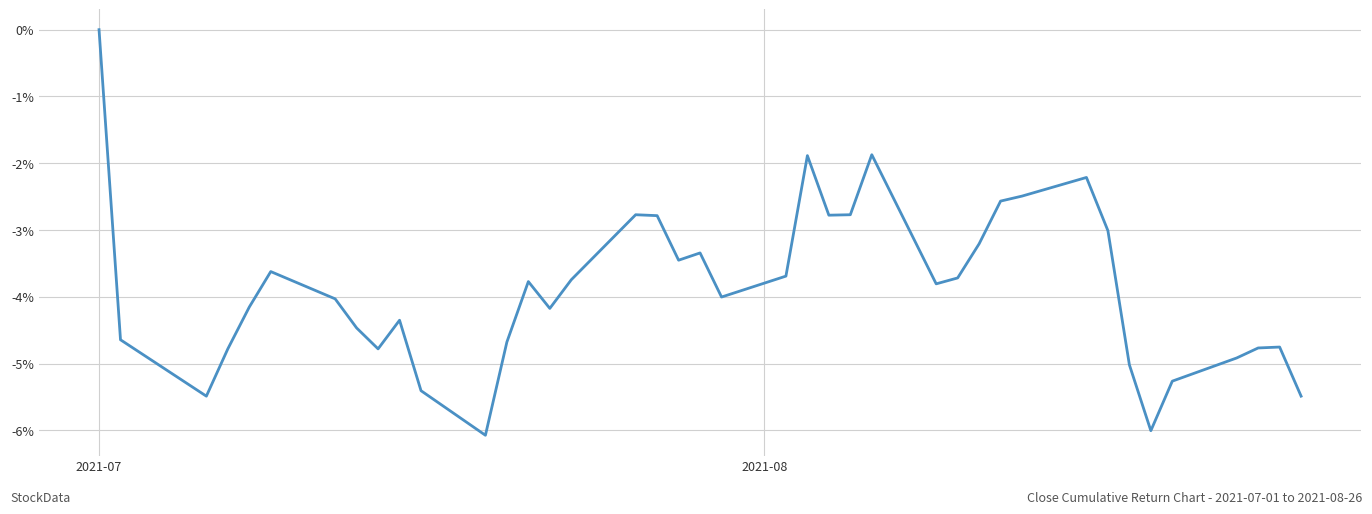

Does the chart have visible grid lines?

Yes